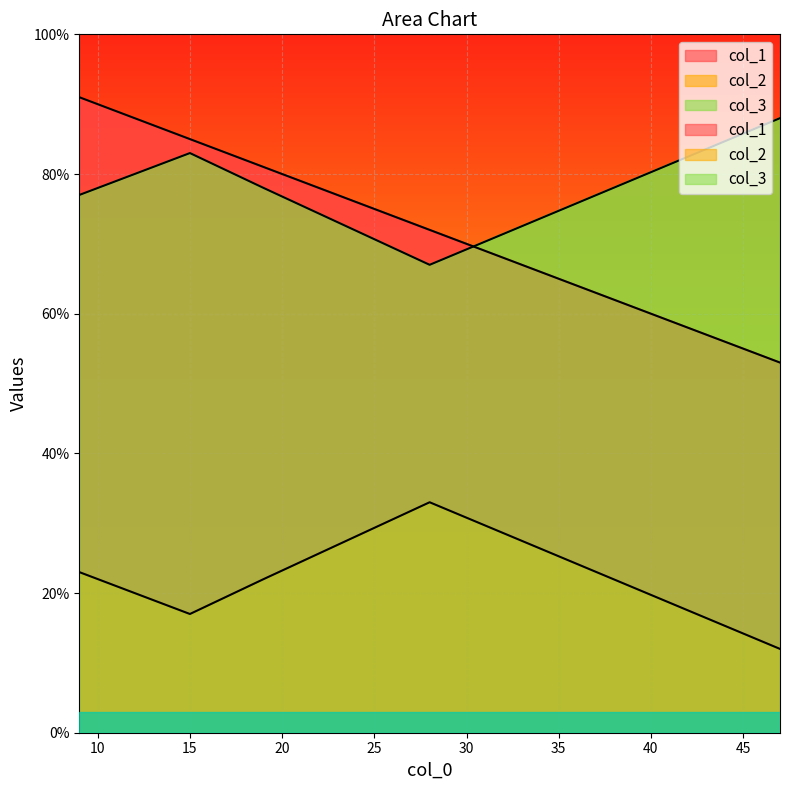

Reading left to right, extract all data points from this chart.

col_1: 15=85	47=53	19=81	9=91	14=86	28=72
col_2: 15=17	47=12	19=22	9=23	14=18	28=33
col_3: 15=83	47=88	19=78	9=77	14=82	28=67